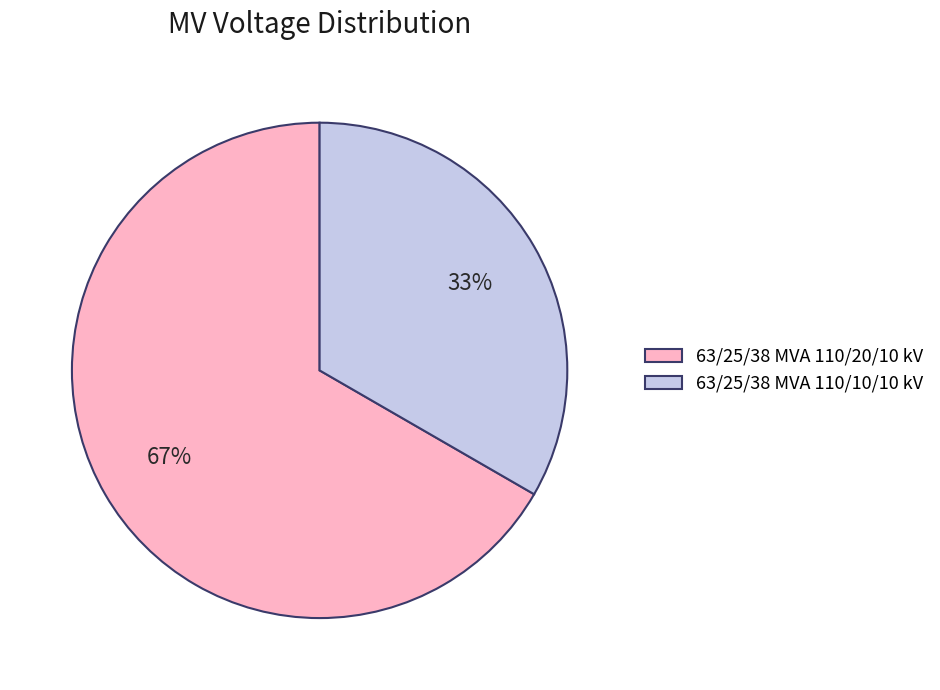

Rank the categories by value from highest to lowest.

63/25/38 MVA 110/20/10 kV, 63/25/38 MVA 110/10/10 kV